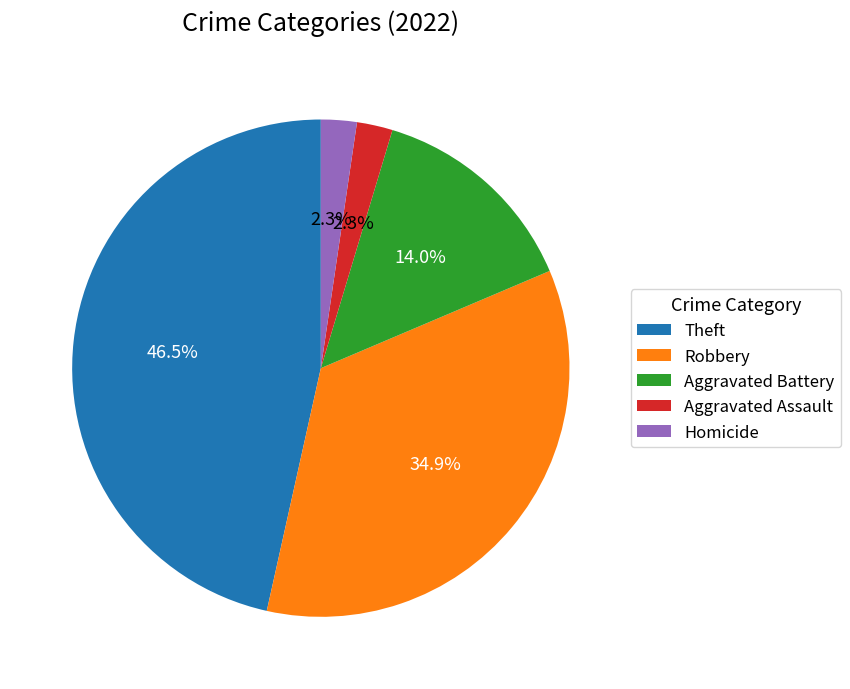

To the nearest percent, what portion does Aggravated Battery represent?

14%